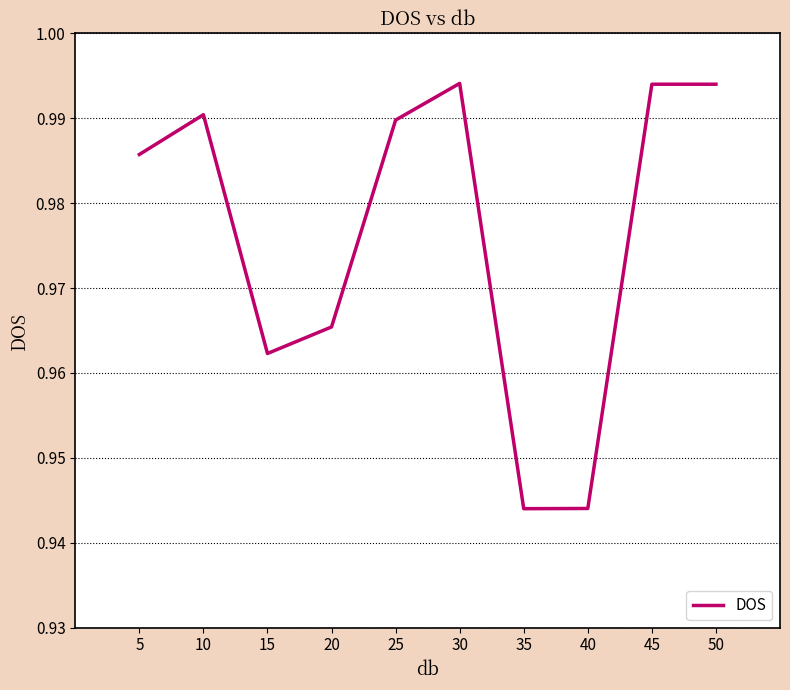

Between 25 and 20, which is larger?

25